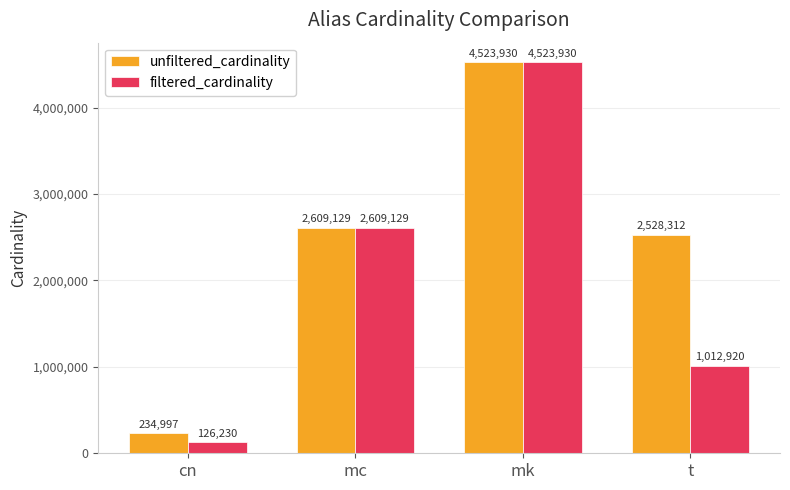

List the labels in order of filtered_cardinality value, largest first.

mk, mc, t, cn